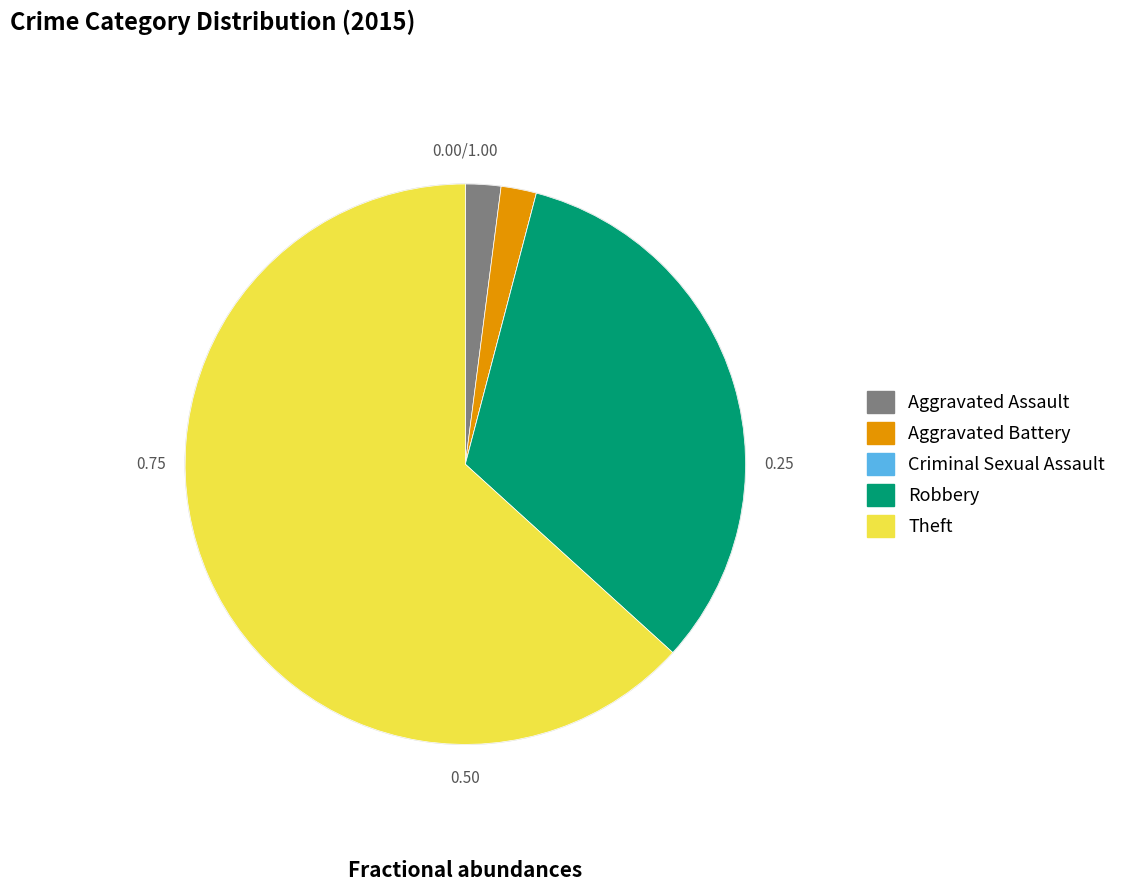

Is the sum of Aggravated Assault and Aggravated Battery greater than half?

No